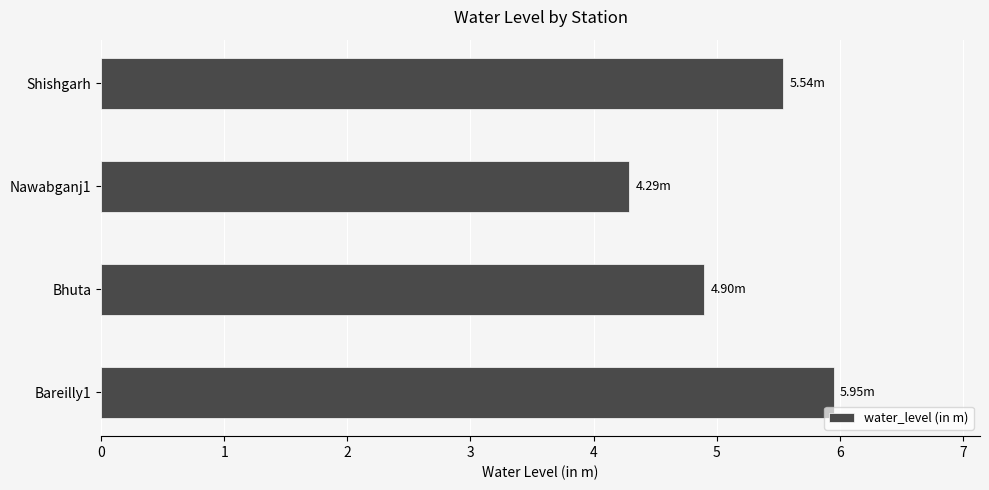

Where is the data nearest to the value 5?

Bhuta